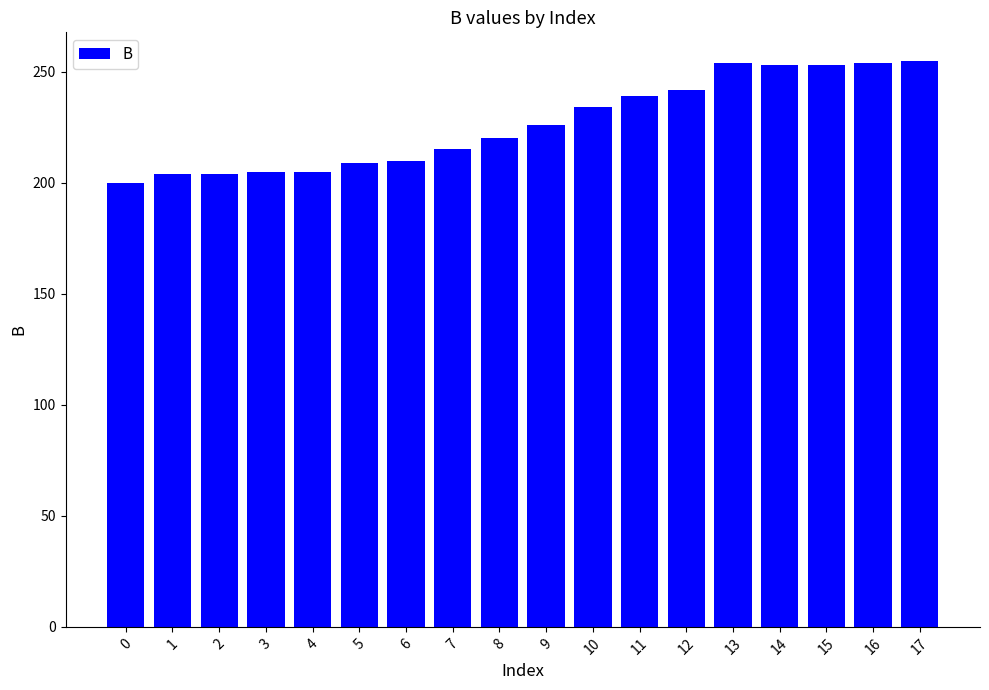

Where is the data nearest to the value 227?

9